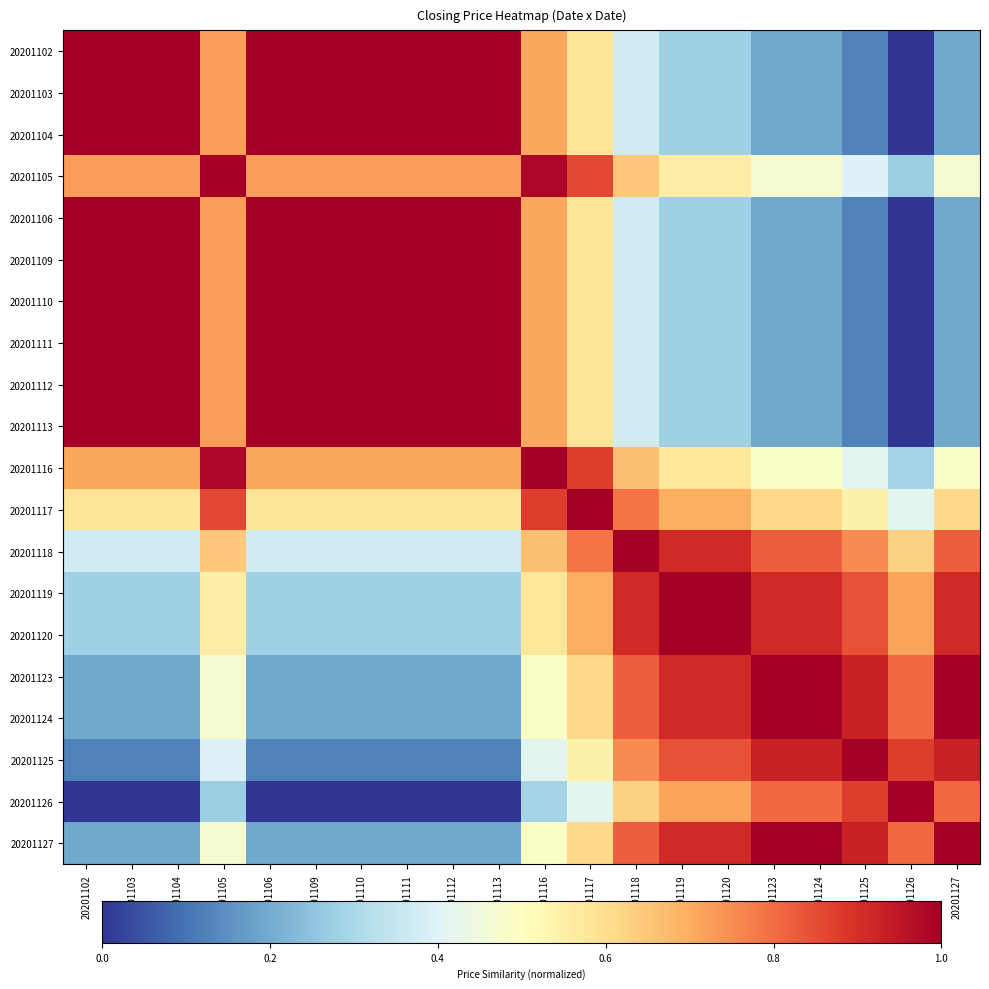

Reading left to right, what are all the values shown in this chart?

20201102: 20201102=1.0	20201103=1.0	20201104=1.0	20201105=0.7	20201106=1.0	20201109=1.0	20201110=1.0	20201111=1.0	20201112=1.0	20201113=1.0	20201116=0.7	20201117=0.6	20201118=0.4	20201119=0.3	20201120=0.3	20201123=0.2	20201124=0.2	20201125=0.1	20201126=0.0	20201127=0.2
20201103: 20201102=1.0	20201103=1.0	20201104=1.0	20201105=0.7	20201106=1.0	20201109=1.0	20201110=1.0	20201111=1.0	20201112=1.0	20201113=1.0	20201116=0.7	20201117=0.6	20201118=0.4	20201119=0.3	20201120=0.3	20201123=0.2	20201124=0.2	20201125=0.1	20201126=0.0	20201127=0.2
20201104: 20201102=1.0	20201103=1.0	20201104=1.0	20201105=0.7	20201106=1.0	20201109=1.0	20201110=1.0	20201111=1.0	20201112=1.0	20201113=1.0	20201116=0.7	20201117=0.6	20201118=0.4	20201119=0.3	20201120=0.3	20201123=0.2	20201124=0.2	20201125=0.1	20201126=0.0	20201127=0.2
20201105: 20201102=0.7	20201103=0.7	20201104=0.7	20201105=1.0	20201106=0.7	20201109=0.7	20201110=0.7	20201111=0.7	20201112=0.7	20201113=0.7	20201116=1.0	20201117=0.9	20201118=0.6	20201119=0.6	20201120=0.6	20201123=0.5	20201124=0.5	20201125=0.4	20201126=0.3	20201127=0.5
20201106: 20201102=1.0	20201103=1.0	20201104=1.0	20201105=0.7	20201106=1.0	20201109=1.0	20201110=1.0	20201111=1.0	20201112=1.0	20201113=1.0	20201116=0.7	20201117=0.6	20201118=0.4	20201119=0.3	20201120=0.3	20201123=0.2	20201124=0.2	20201125=0.1	20201126=0.0	20201127=0.2
20201109: 20201102=1.0	20201103=1.0	20201104=1.0	20201105=0.7	20201106=1.0	20201109=1.0	20201110=1.0	20201111=1.0	20201112=1.0	20201113=1.0	20201116=0.7	20201117=0.6	20201118=0.4	20201119=0.3	20201120=0.3	20201123=0.2	20201124=0.2	20201125=0.1	20201126=0.0	20201127=0.2
20201110: 20201102=1.0	20201103=1.0	20201104=1.0	20201105=0.7	20201106=1.0	20201109=1.0	20201110=1.0	20201111=1.0	20201112=1.0	20201113=1.0	20201116=0.7	20201117=0.6	20201118=0.4	20201119=0.3	20201120=0.3	20201123=0.2	20201124=0.2	20201125=0.1	20201126=0.0	20201127=0.2
20201111: 20201102=1.0	20201103=1.0	20201104=1.0	20201105=0.7	20201106=1.0	20201109=1.0	20201110=1.0	20201111=1.0	20201112=1.0	20201113=1.0	20201116=0.7	20201117=0.6	20201118=0.4	20201119=0.3	20201120=0.3	20201123=0.2	20201124=0.2	20201125=0.1	20201126=0.0	20201127=0.2
20201112: 20201102=1.0	20201103=1.0	20201104=1.0	20201105=0.7	20201106=1.0	20201109=1.0	20201110=1.0	20201111=1.0	20201112=1.0	20201113=1.0	20201116=0.7	20201117=0.6	20201118=0.4	20201119=0.3	20201120=0.3	20201123=0.2	20201124=0.2	20201125=0.1	20201126=0.0	20201127=0.2
20201113: 20201102=1.0	20201103=1.0	20201104=1.0	20201105=0.7	20201106=1.0	20201109=1.0	20201110=1.0	20201111=1.0	20201112=1.0	20201113=1.0	20201116=0.7	20201117=0.6	20201118=0.4	20201119=0.3	20201120=0.3	20201123=0.2	20201124=0.2	20201125=0.1	20201126=0.0	20201127=0.2
20201116: 20201102=0.7	20201103=0.7	20201104=0.7	20201105=1.0	20201106=0.7	20201109=0.7	20201110=0.7	20201111=0.7	20201112=0.7	20201113=0.7	20201116=1.0	20201117=0.9	20201118=0.7	20201119=0.6	20201120=0.6	20201123=0.5	20201124=0.5	20201125=0.4	20201126=0.3	20201127=0.5
20201117: 20201102=0.6	20201103=0.6	20201104=0.6	20201105=0.9	20201106=0.6	20201109=0.6	20201110=0.6	20201111=0.6	20201112=0.6	20201113=0.6	20201116=0.9	20201117=1.0	20201118=0.8	20201119=0.7	20201120=0.7	20201123=0.6	20201124=0.6	20201125=0.5	20201126=0.4	20201127=0.6
20201118: 20201102=0.4	20201103=0.4	20201104=0.4	20201105=0.6	20201106=0.4	20201109=0.4	20201110=0.4	20201111=0.4	20201112=0.4	20201113=0.4	20201116=0.7	20201117=0.8	20201118=1.0	20201119=0.9	20201120=0.9	20201123=0.8	20201124=0.8	20201125=0.8	20201126=0.6	20201127=0.8
20201119: 20201102=0.3	20201103=0.3	20201104=0.3	20201105=0.6	20201106=0.3	20201109=0.3	20201110=0.3	20201111=0.3	20201112=0.3	20201113=0.3	20201116=0.6	20201117=0.7	20201118=0.9	20201119=1.0	20201120=1.0	20201123=0.9	20201124=0.9	20201125=0.8	20201126=0.7	20201127=0.9
20201120: 20201102=0.3	20201103=0.3	20201104=0.3	20201105=0.6	20201106=0.3	20201109=0.3	20201110=0.3	20201111=0.3	20201112=0.3	20201113=0.3	20201116=0.6	20201117=0.7	20201118=0.9	20201119=1.0	20201120=1.0	20201123=0.9	20201124=0.9	20201125=0.8	20201126=0.7	20201127=0.9
20201123: 20201102=0.2	20201103=0.2	20201104=0.2	20201105=0.5	20201106=0.2	20201109=0.2	20201110=0.2	20201111=0.2	20201112=0.2	20201113=0.2	20201116=0.5	20201117=0.6	20201118=0.8	20201119=0.9	20201120=0.9	20201123=1.0	20201124=1.0	20201125=0.9	20201126=0.8	20201127=1.0
20201124: 20201102=0.2	20201103=0.2	20201104=0.2	20201105=0.5	20201106=0.2	20201109=0.2	20201110=0.2	20201111=0.2	20201112=0.2	20201113=0.2	20201116=0.5	20201117=0.6	20201118=0.8	20201119=0.9	20201120=0.9	20201123=1.0	20201124=1.0	20201125=0.9	20201126=0.8	20201127=1.0
20201125: 20201102=0.1	20201103=0.1	20201104=0.1	20201105=0.4	20201106=0.1	20201109=0.1	20201110=0.1	20201111=0.1	20201112=0.1	20201113=0.1	20201116=0.4	20201117=0.5	20201118=0.8	20201119=0.8	20201120=0.8	20201123=0.9	20201124=0.9	20201125=1.0	20201126=0.9	20201127=0.9
20201126: 20201102=0.0	20201103=0.0	20201104=0.0	20201105=0.3	20201106=0.0	20201109=0.0	20201110=0.0	20201111=0.0	20201112=0.0	20201113=0.0	20201116=0.3	20201117=0.4	20201118=0.6	20201119=0.7	20201120=0.7	20201123=0.8	20201124=0.8	20201125=0.9	20201126=1.0	20201127=0.8
20201127: 20201102=0.2	20201103=0.2	20201104=0.2	20201105=0.5	20201106=0.2	20201109=0.2	20201110=0.2	20201111=0.2	20201112=0.2	20201113=0.2	20201116=0.5	20201117=0.6	20201118=0.8	20201119=0.9	20201120=0.9	20201123=1.0	20201124=1.0	20201125=0.9	20201126=0.8	20201127=1.0